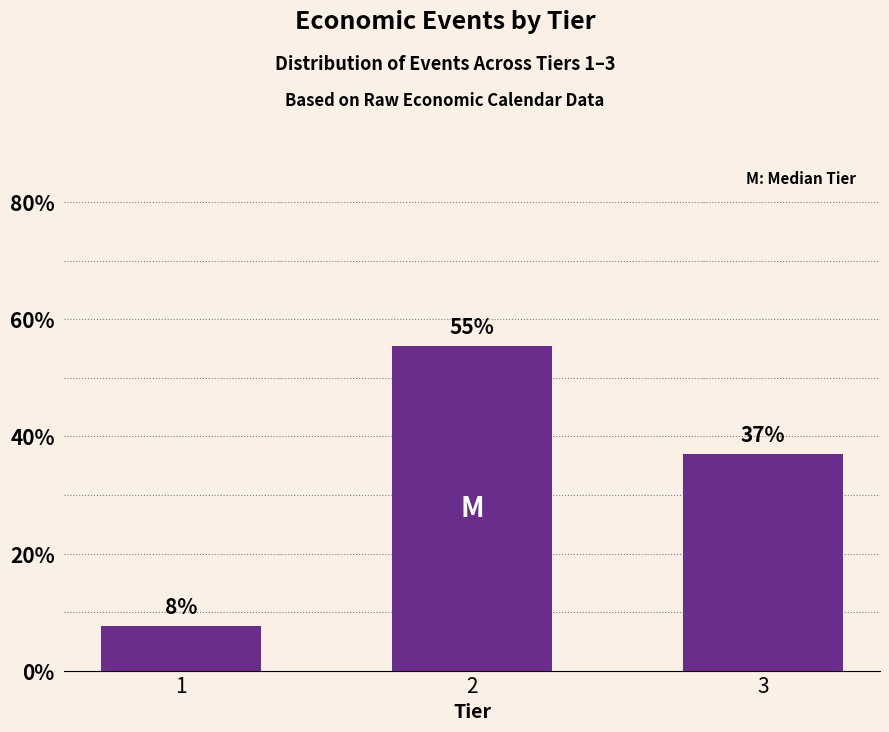

Is it true that the value at 3 is 18.0?

False